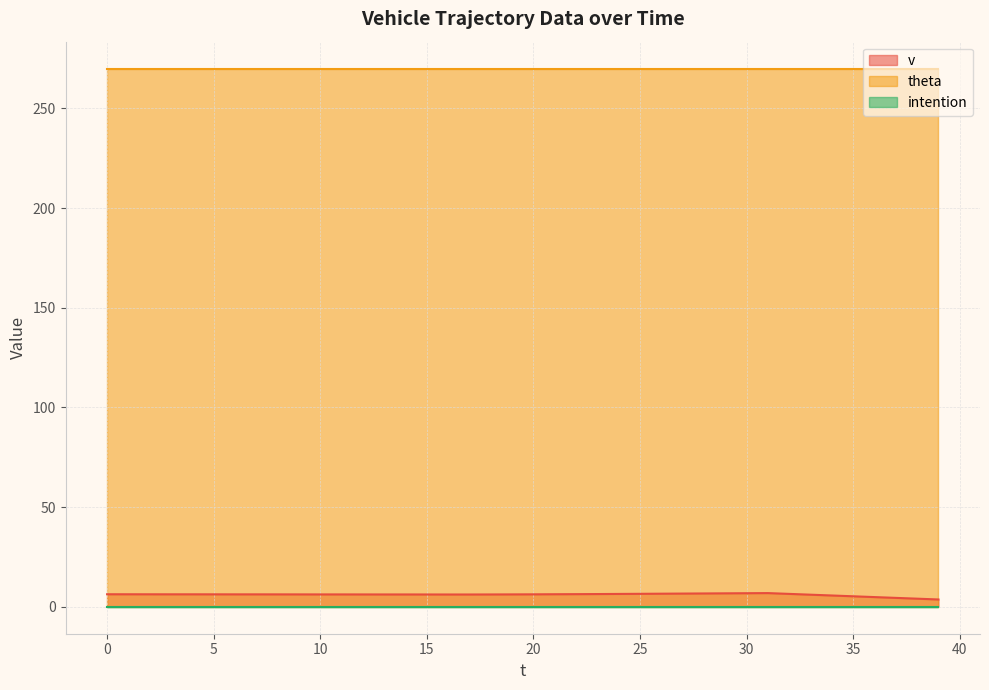

Does the chart display data point markers on the line(s)?

No